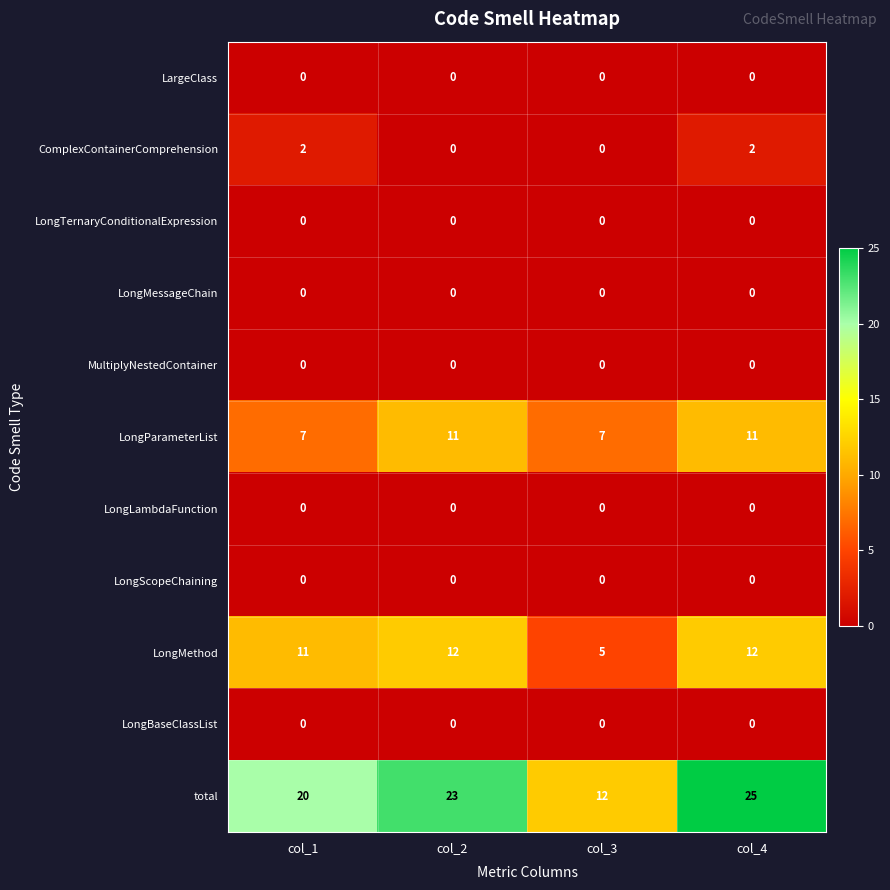

Count the LongMethod values in the range 11 to 12.

3